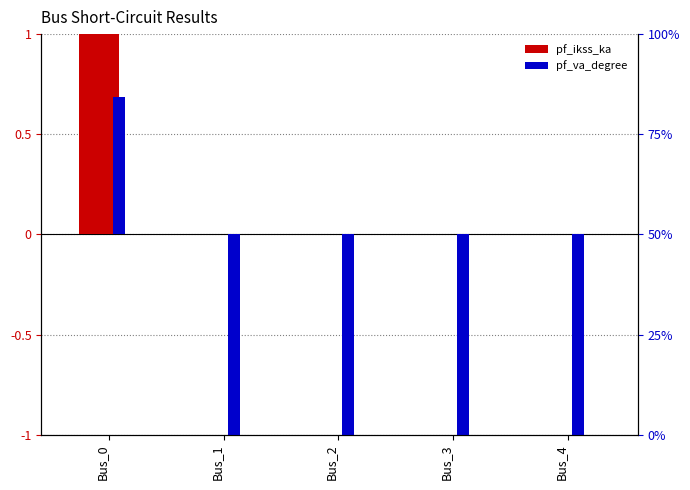

List the series in order of their overall mean, lowest first.

pf_va_degree, pf_ikss_ka